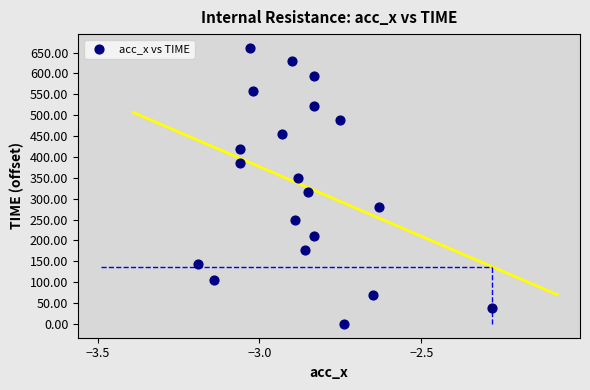

What is the range of Y values (max minus min)?

661